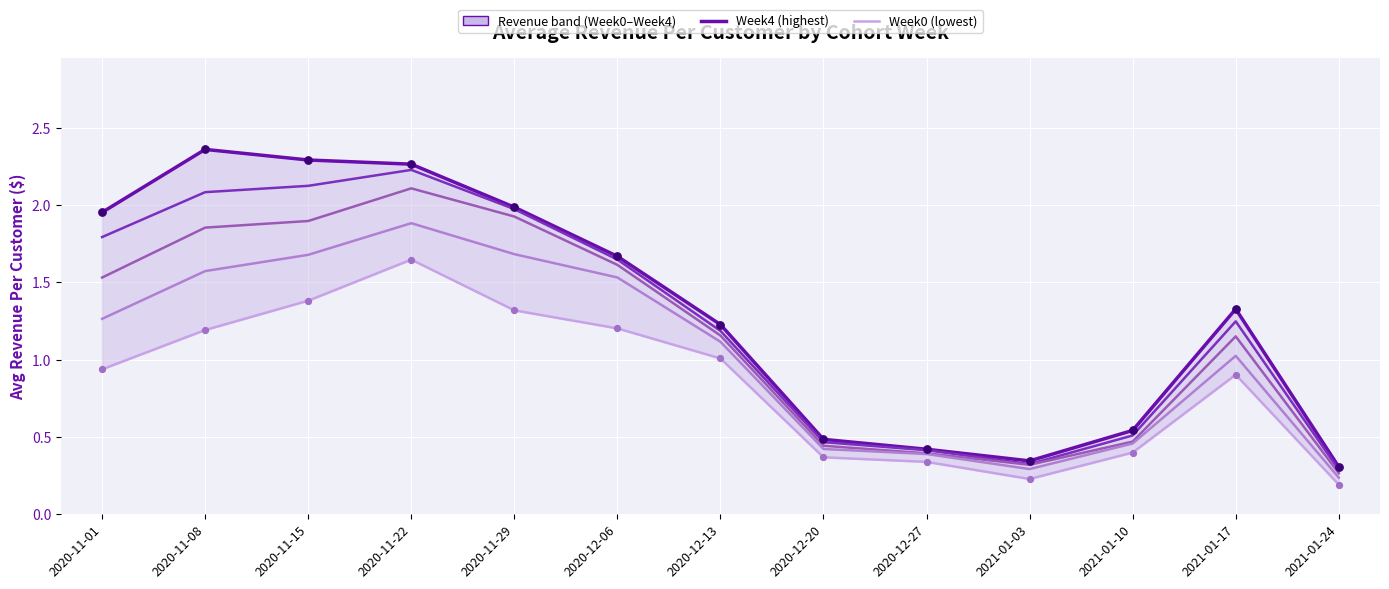

At how many categories does at least one series exceed 2?

3